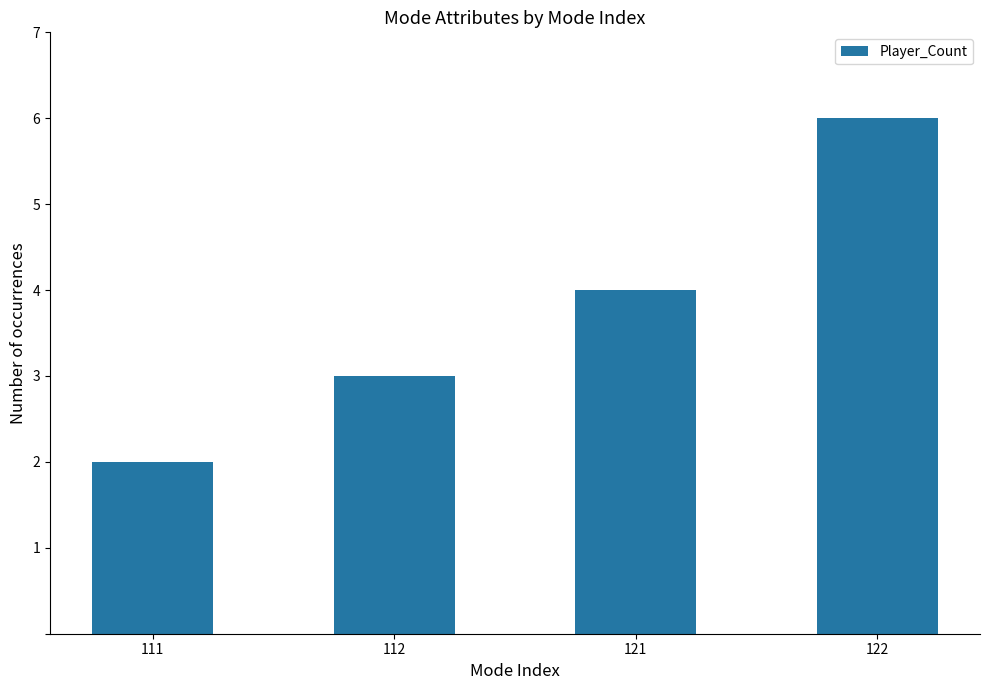

Count the number of data series in this chart.

1